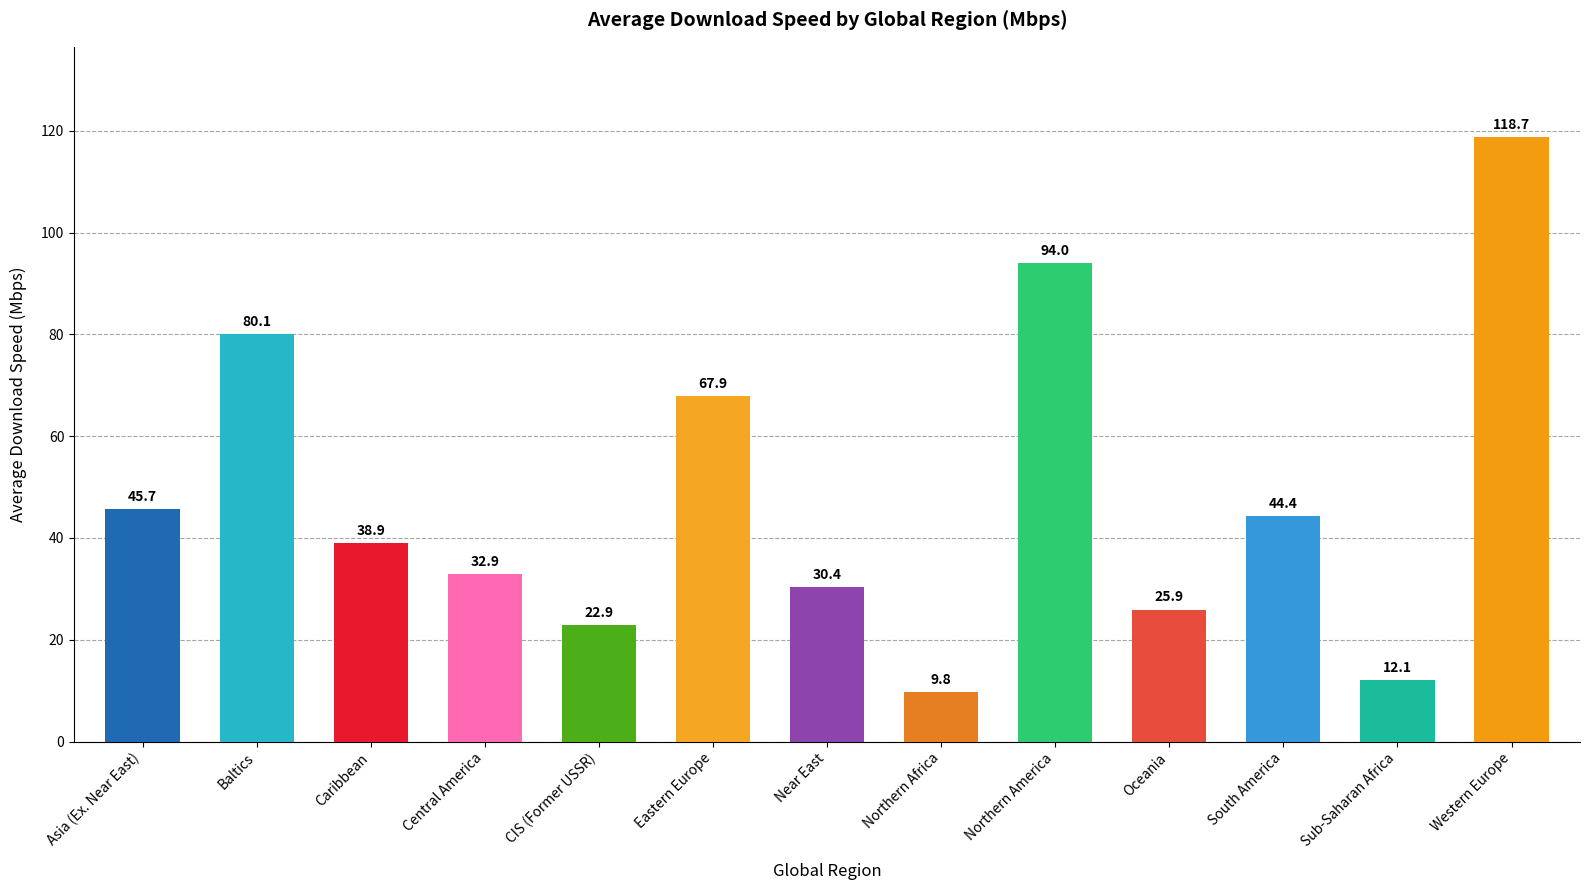

What is the label of the 4th bar from the right?

Oceania